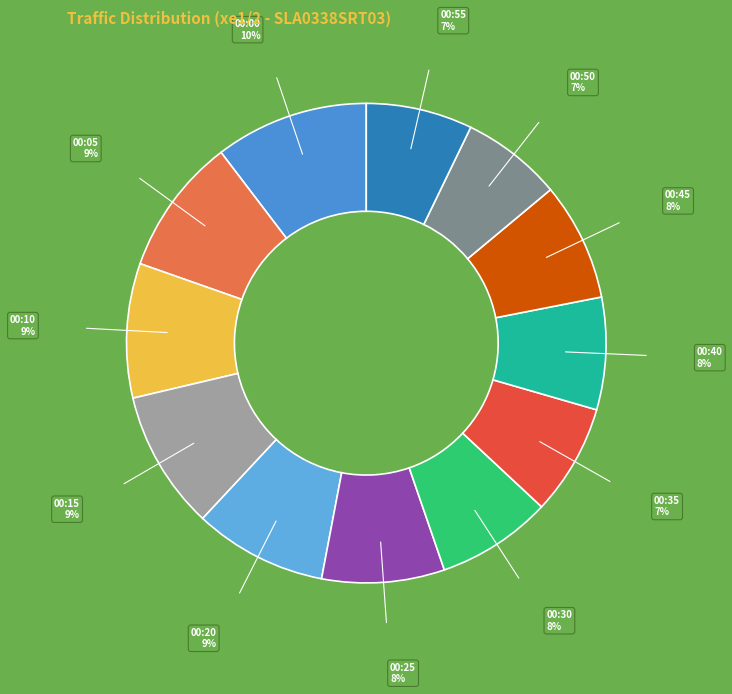

How many segments does this pie chart have?

12